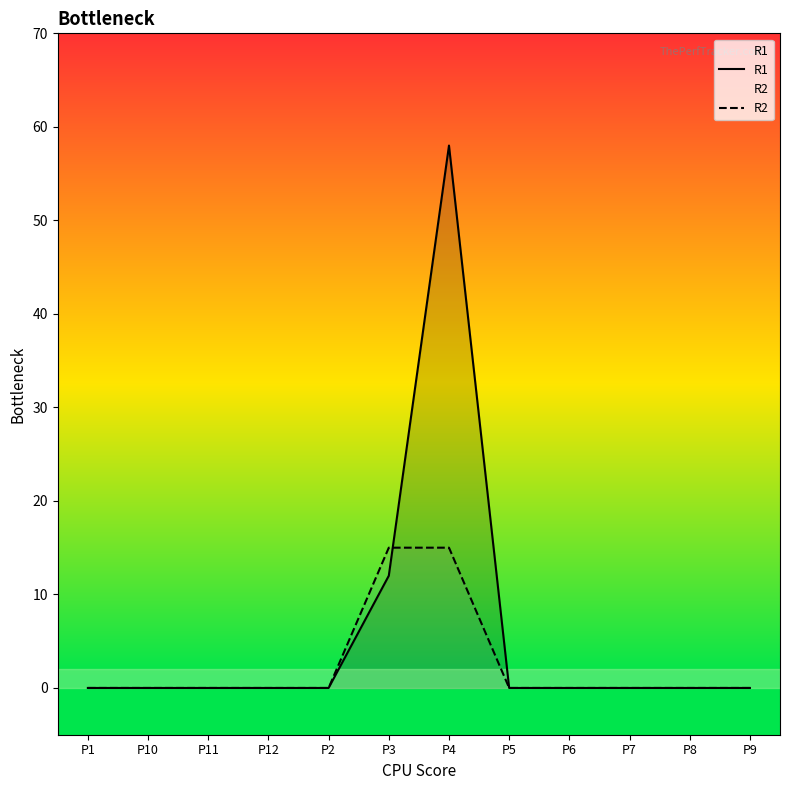

List the series in order of their overall mean, lowest first.

R2, R1